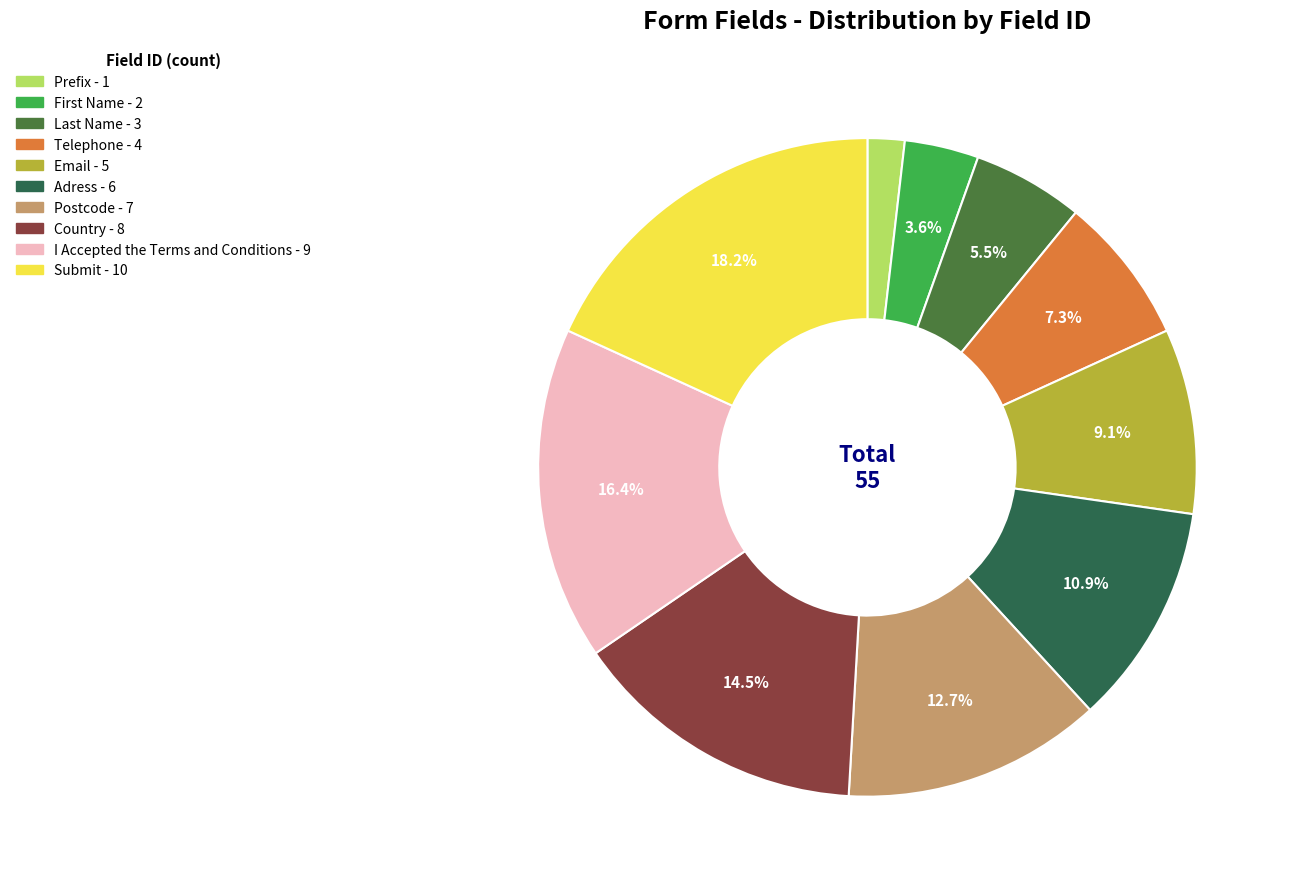

How many slices are in this pie chart?

10